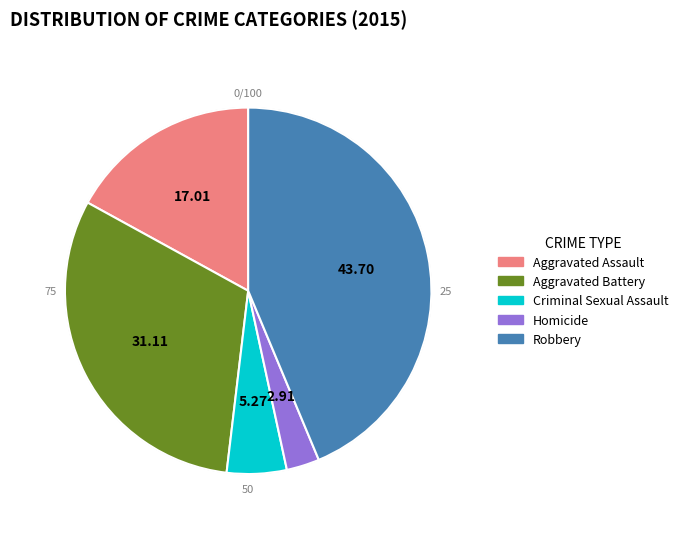

Rank the categories by value from highest to lowest.

Robbery, Aggravated Battery, Aggravated Assault, Criminal Sexual Assault, Homicide